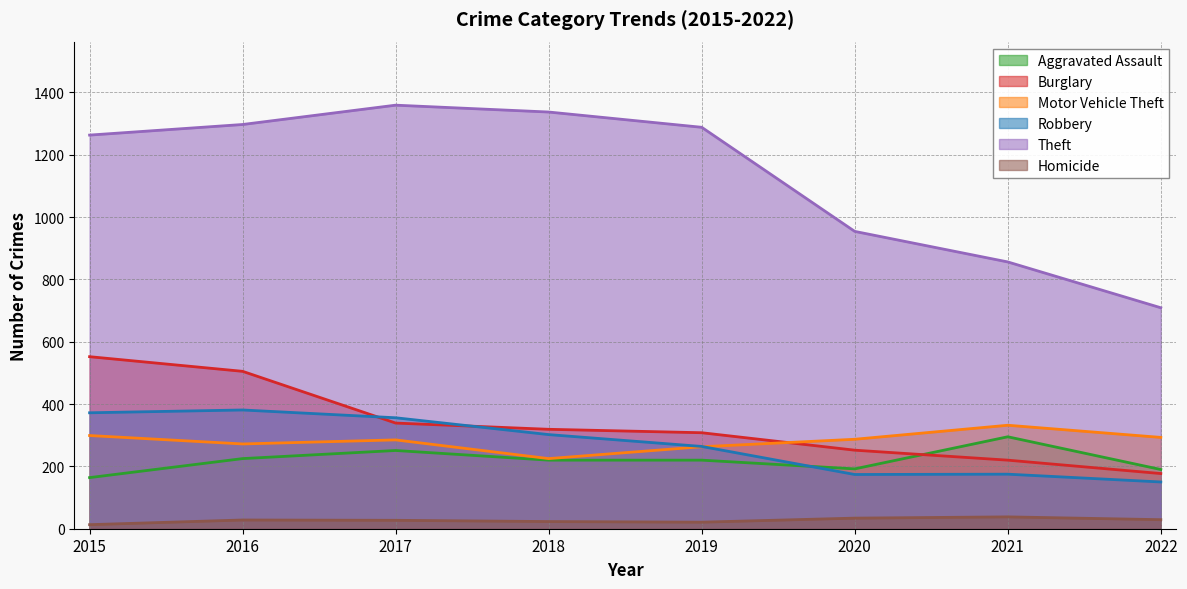

True or false: Homicide has a value of 38 at 2021.

True